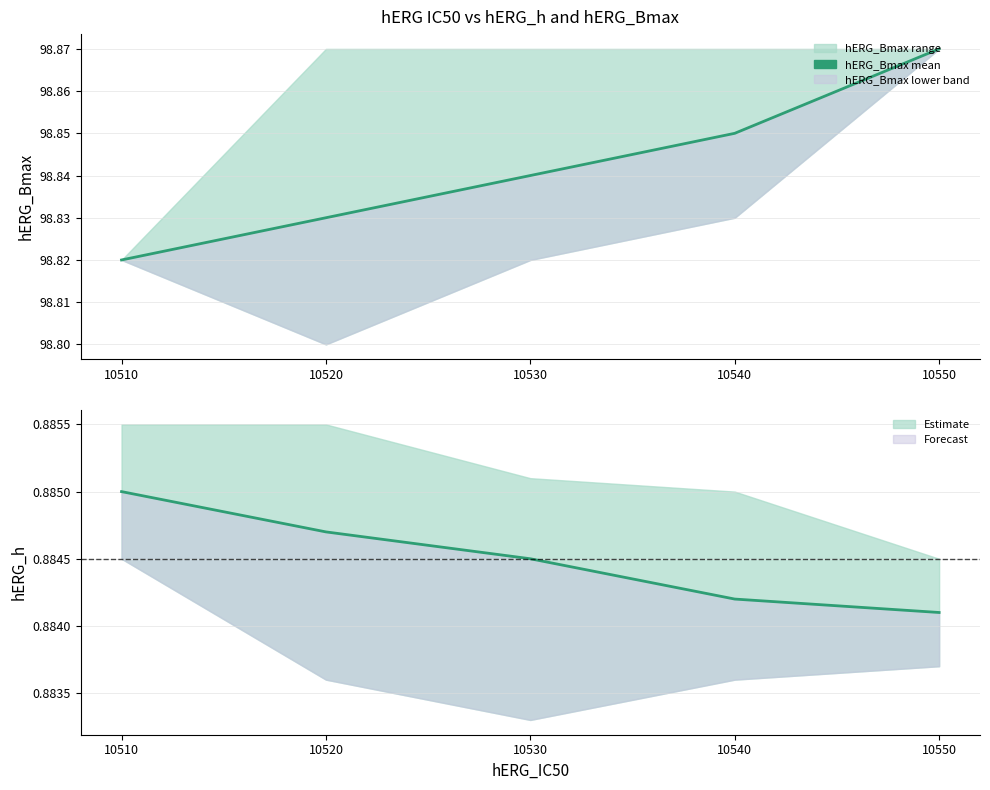

Which series has the largest range (max minus min)?

hERG_Bmax_lower